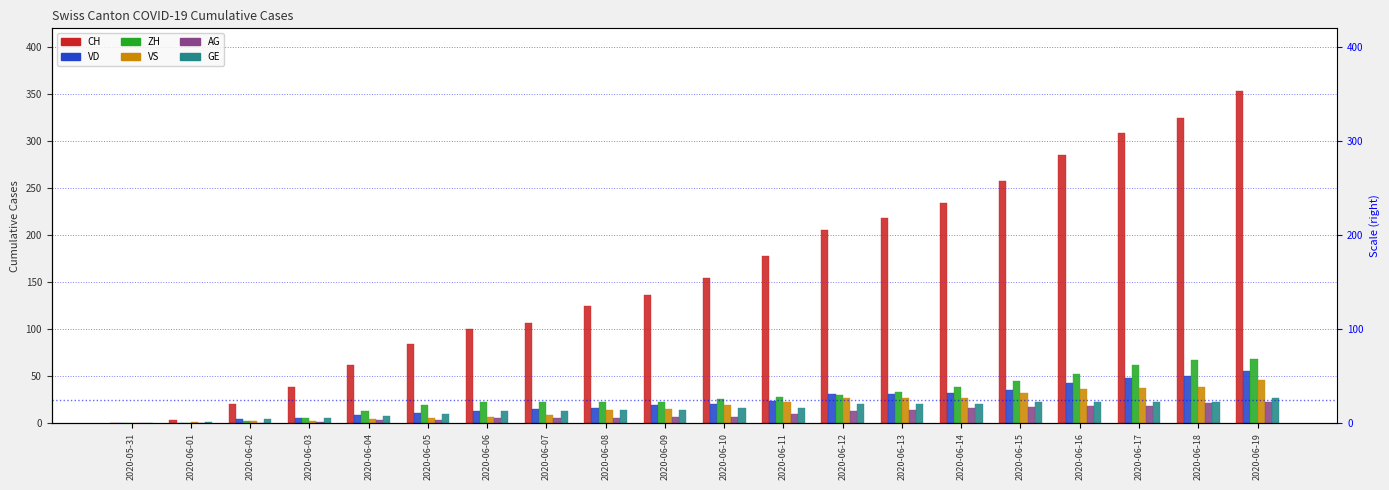

What is the label of the 9th bar from the left?

2020-06-08